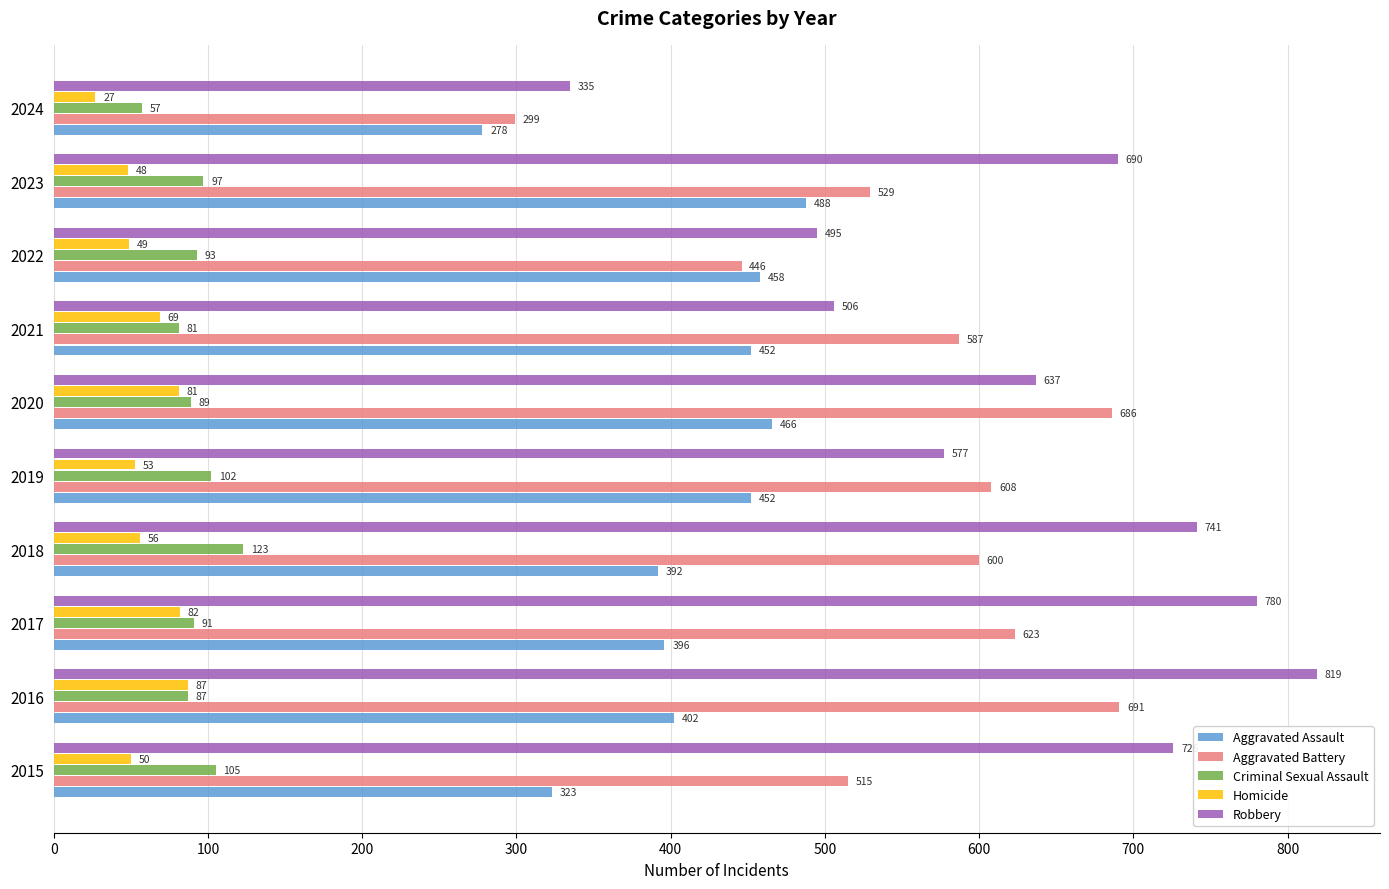

Where is Robbery nearest to the value 577?

2019